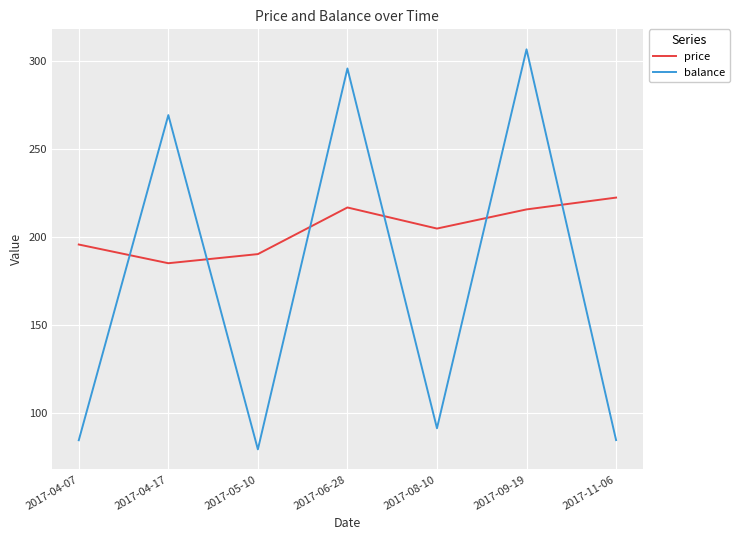

Is it true that balance equals 306.6 at 2017-09-19?

True